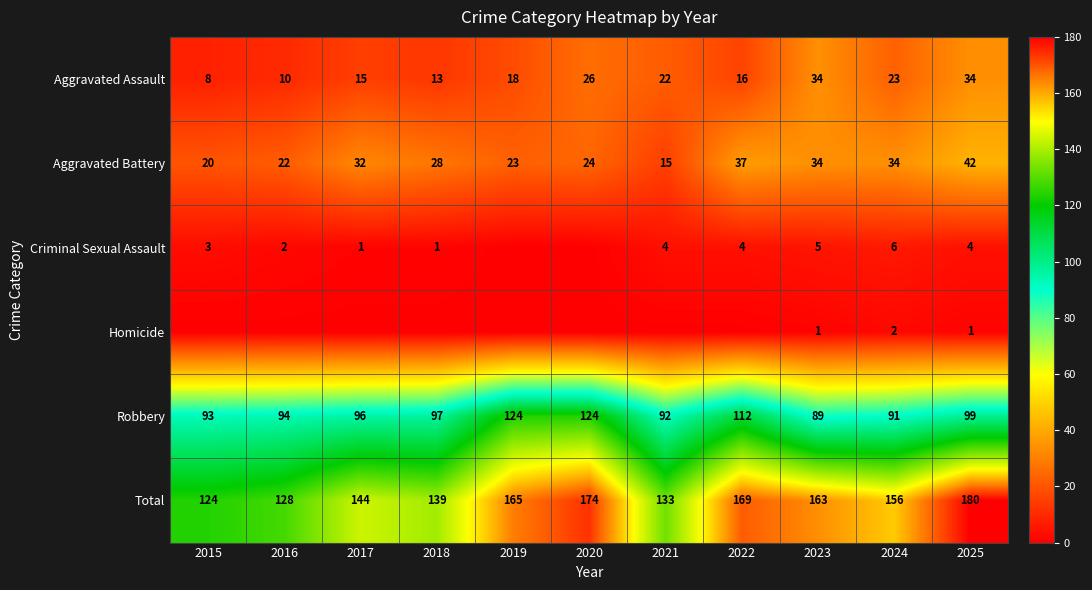

Rank the categories by Robbery value from lowest to highest.

2023, 2024, 2021, 2015, 2016, 2017, 2018, 2025, 2022, 2019, 2020